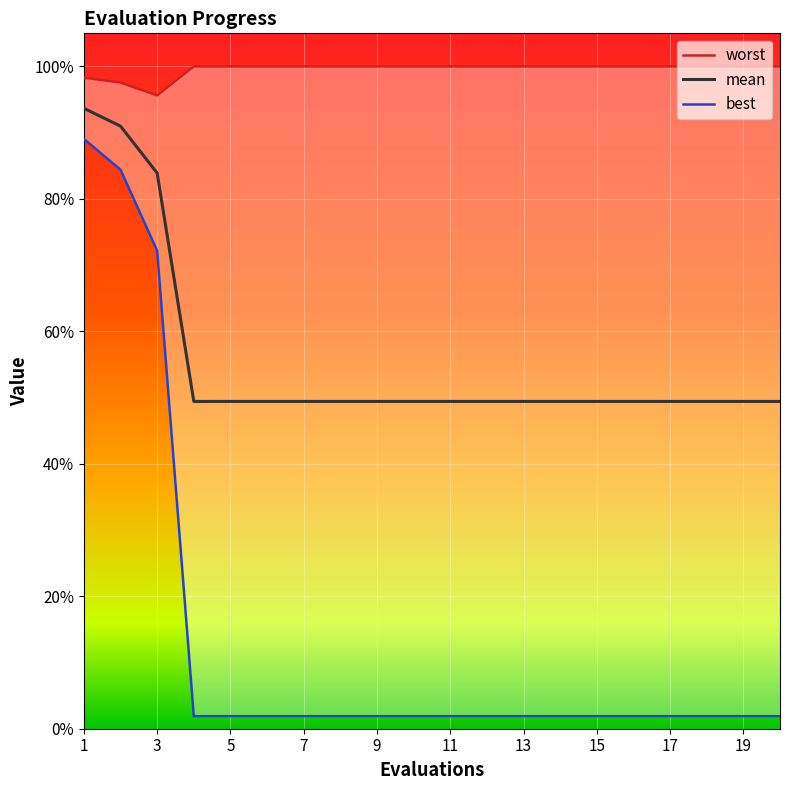

What is the sum of the worst values at 3 and 12?

7.8